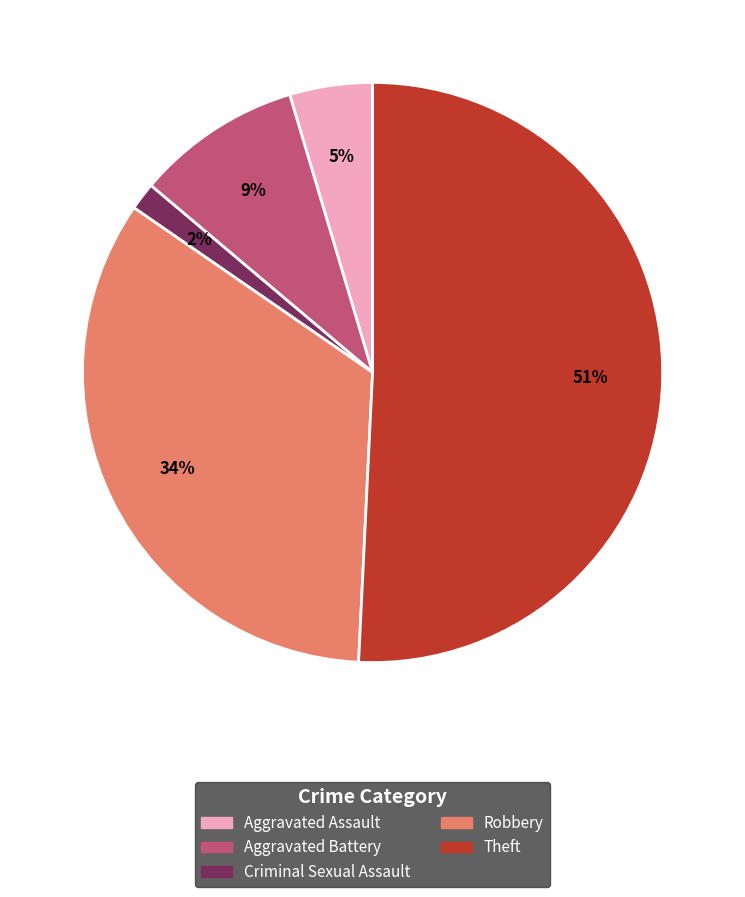

To the nearest percent, what is the average slice percentage?

20%